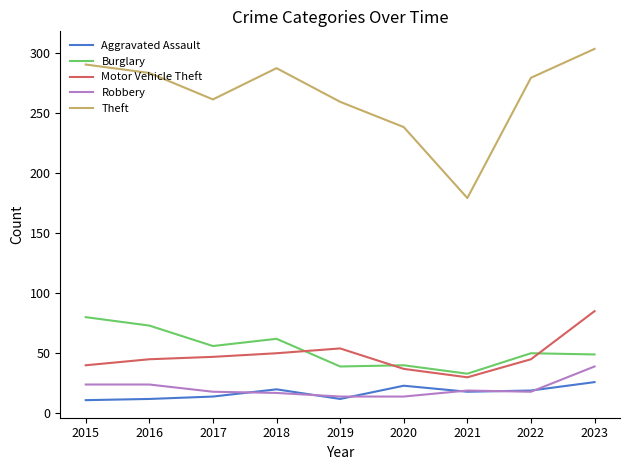

Is it true that Robbery equals 62 at 2023?

False